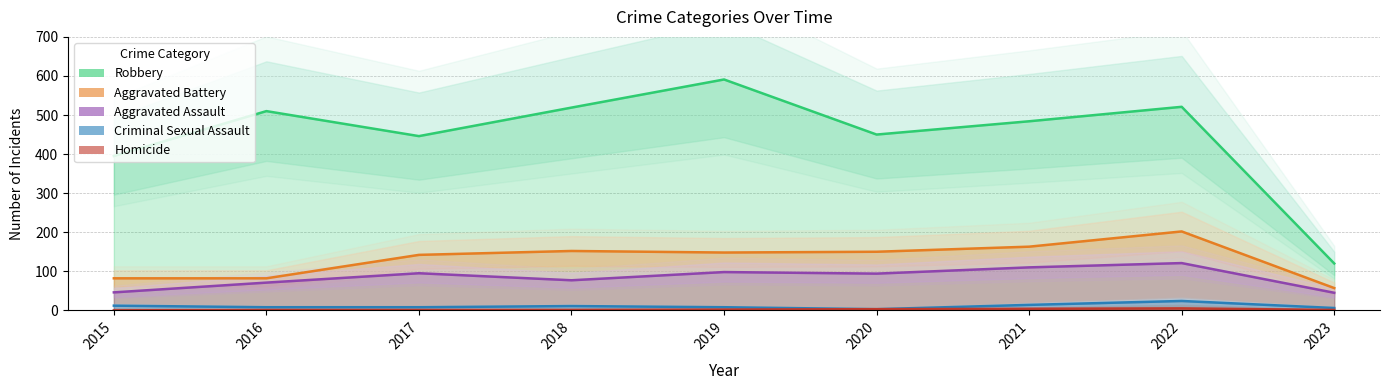

What is the difference between the maximum and second lowest values in the Aggravated Assault series?

75